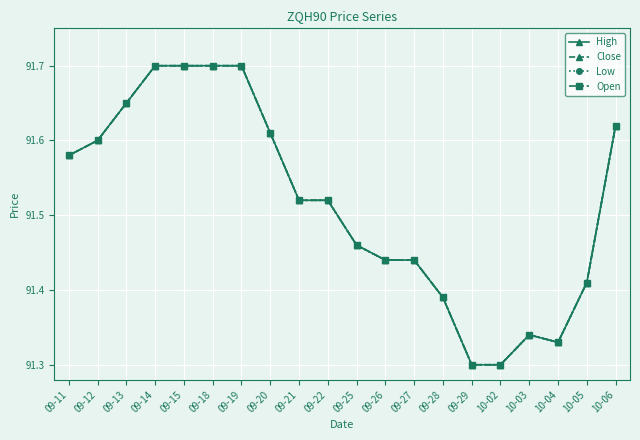

Where is the first local maximum for High?

10-03